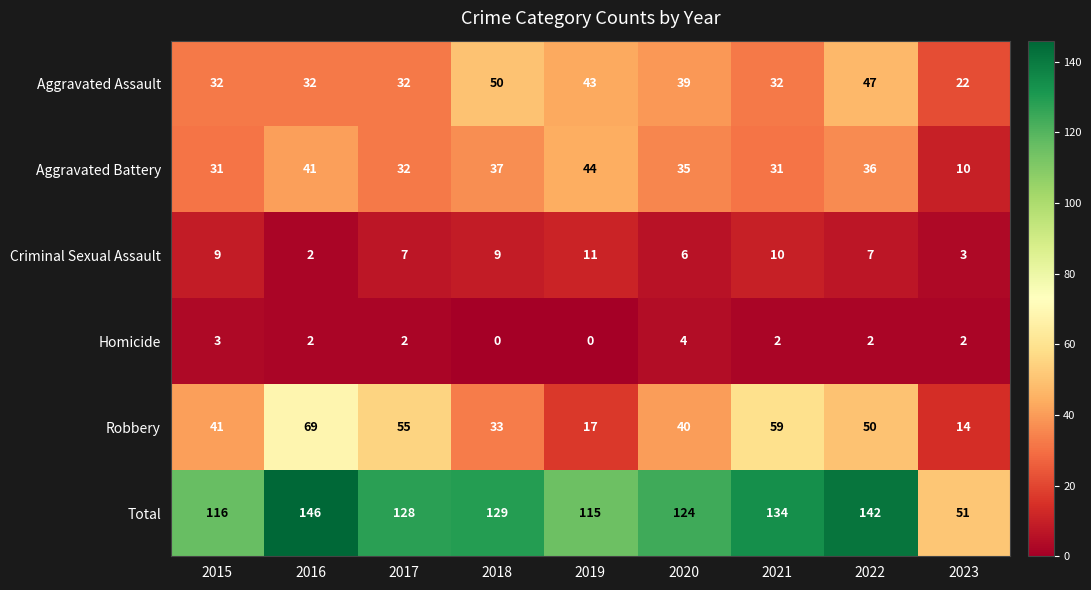

True or false: Homicide has a value of 3 at 2023.

False